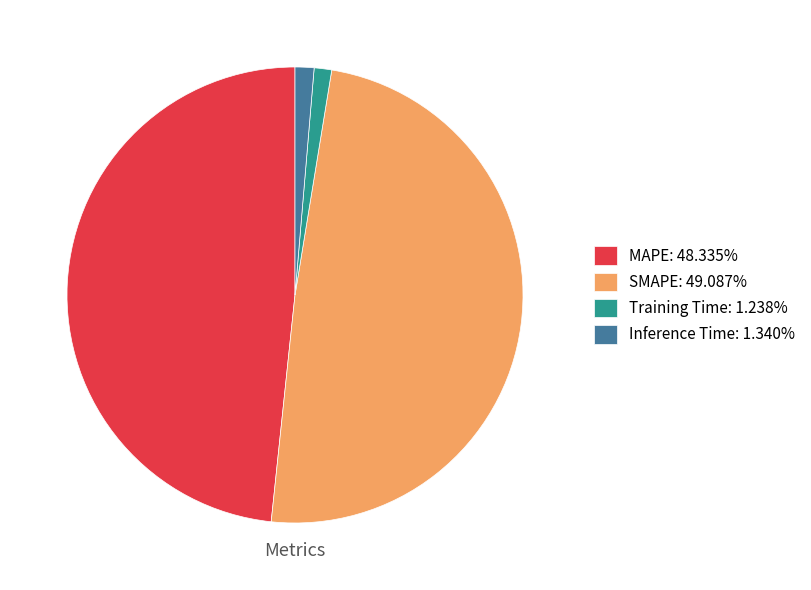

Is there a majority slice in this chart?

No